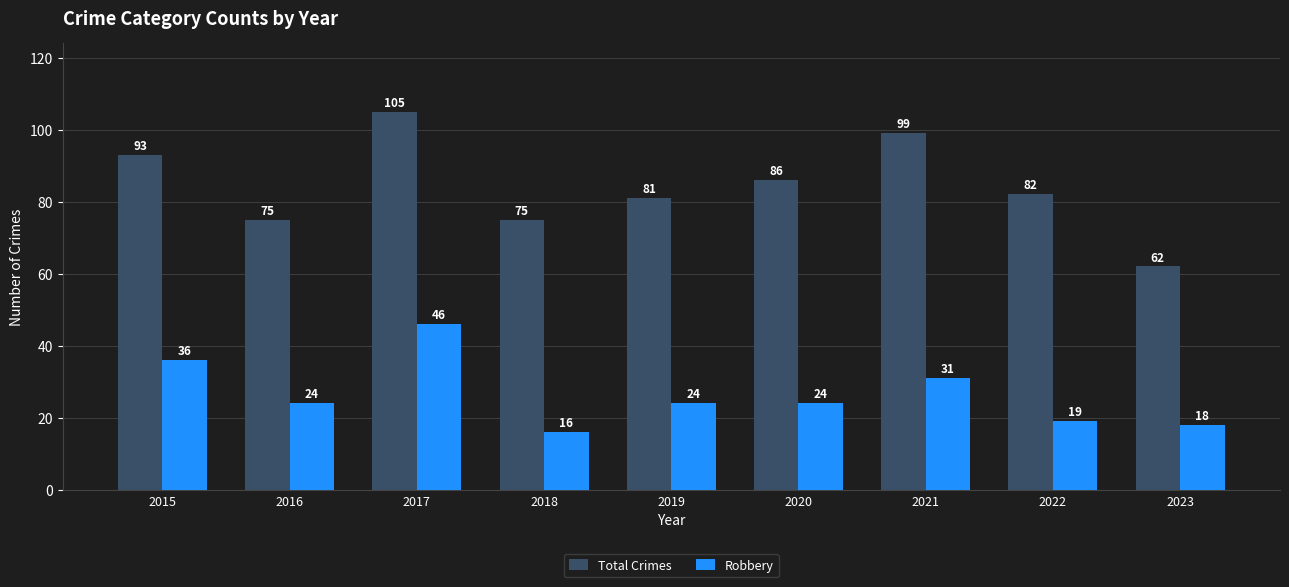

What is the difference between the second highest and minimum values in the Robbery series?

20